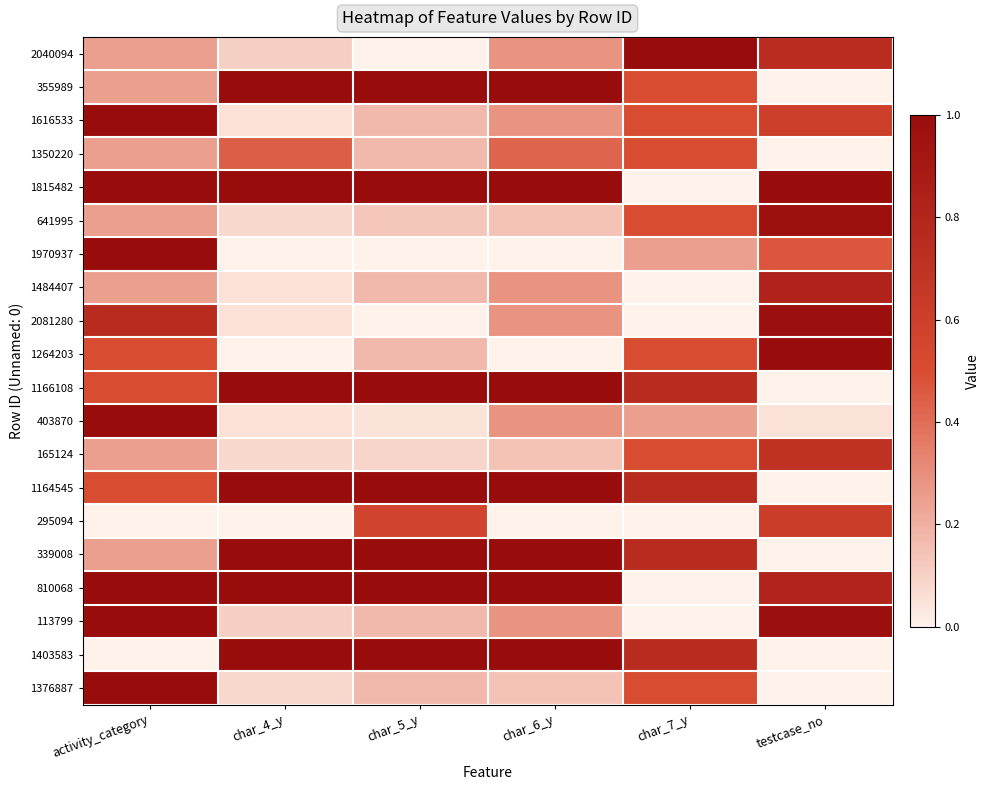

Which series changed the most between char_5_y and char_6_y?

295094